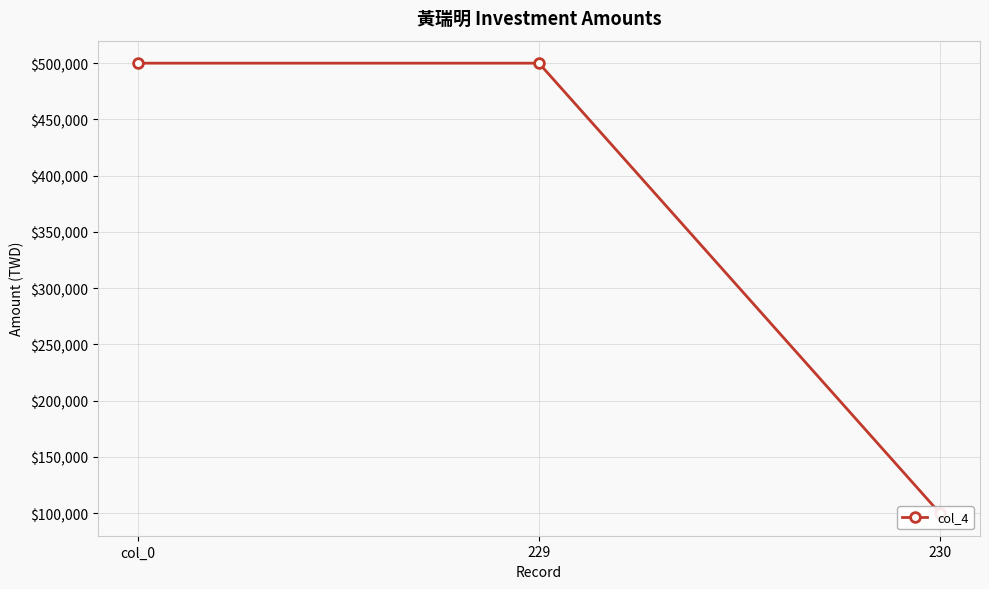

Where is the data nearest to the value 300000?

col_0